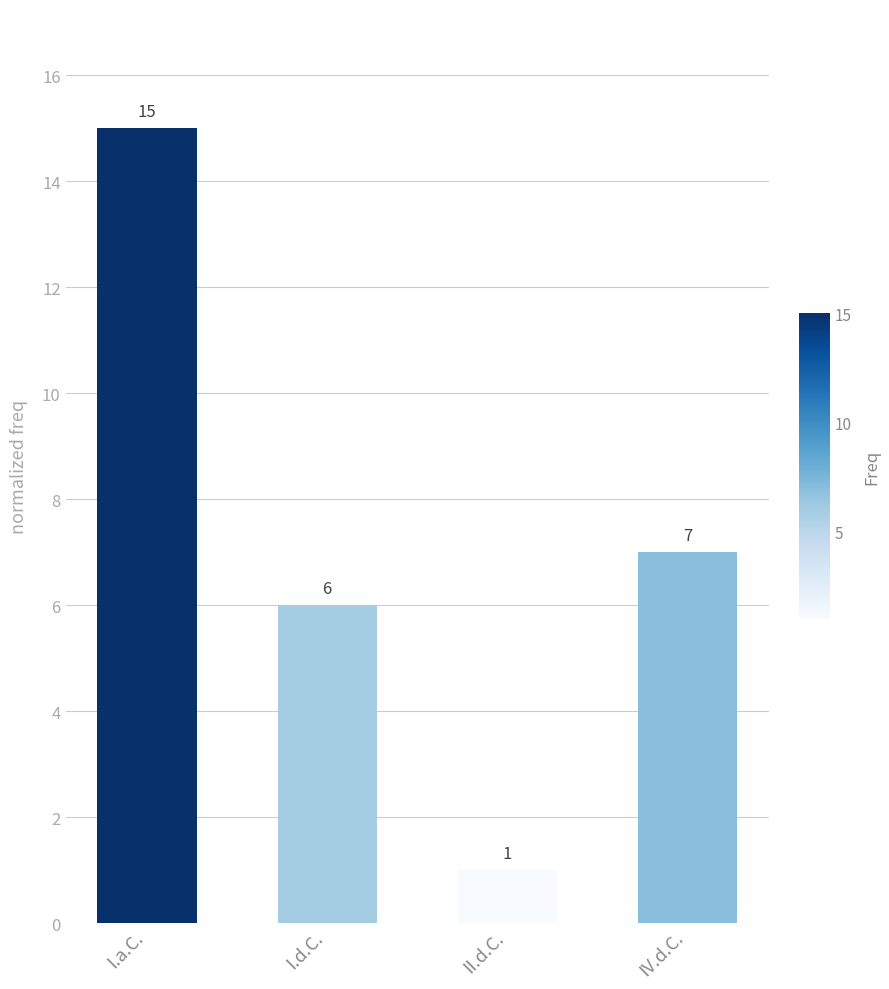

Rank the categories by value from lowest to highest.

II.d.C., I.d.C., IV.d.C., I.a.C.